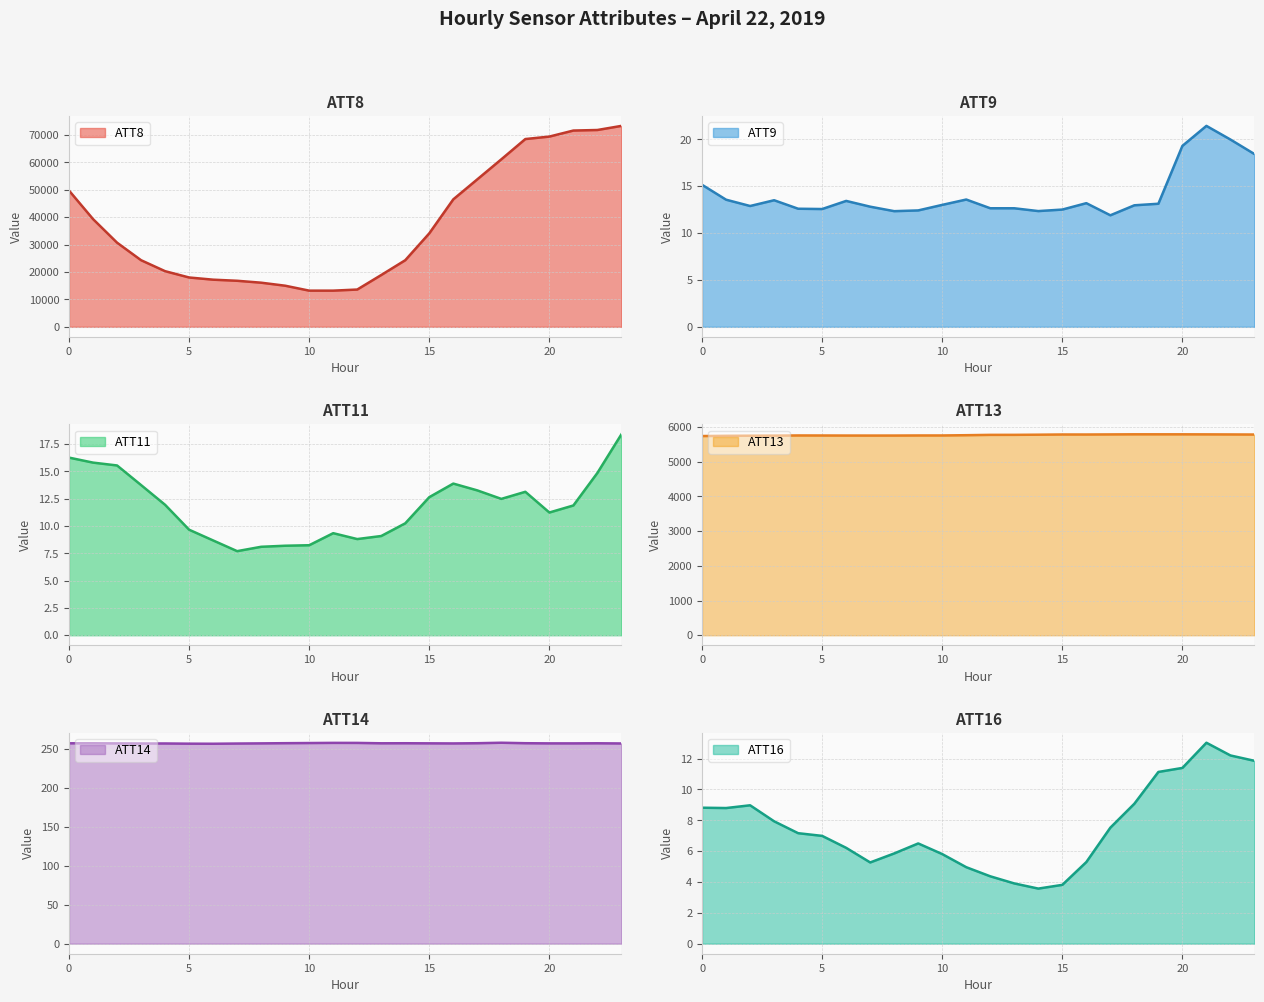

Which series has the largest range (max minus min)?

ATT8